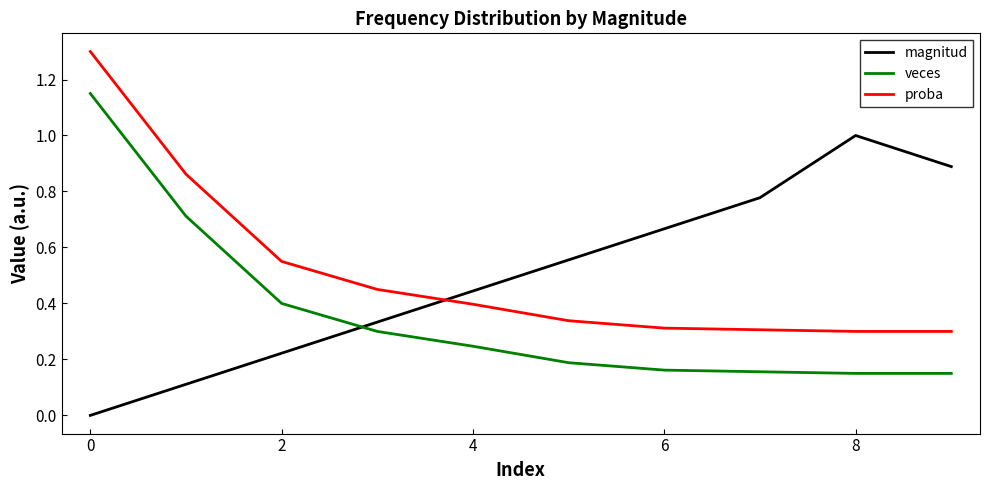

True or false: veces has more than 2 interior local peaks.

False